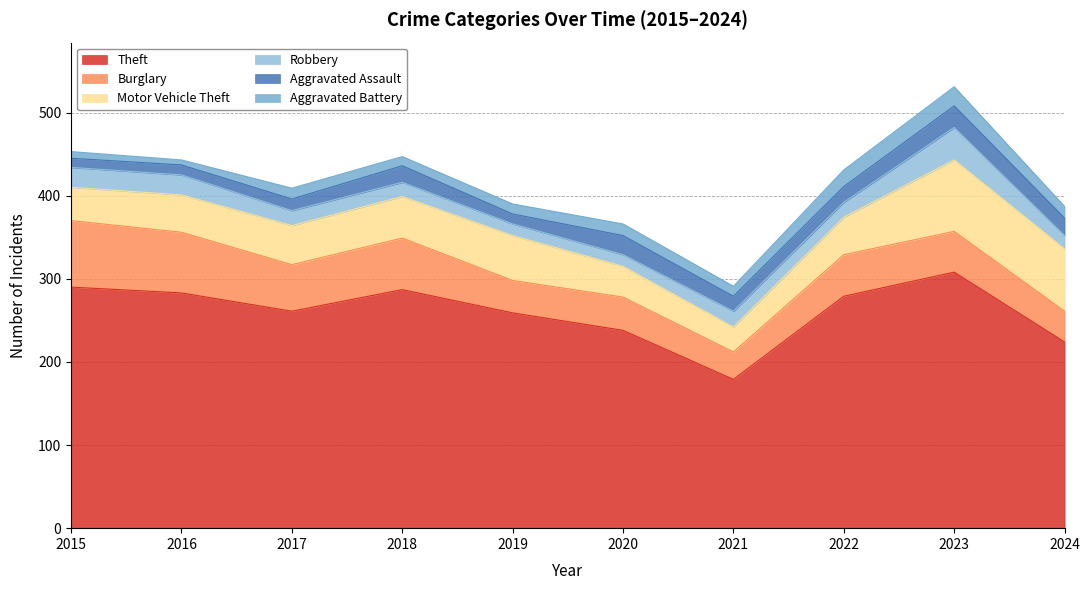

What is the lowest value of the Theft series?

179